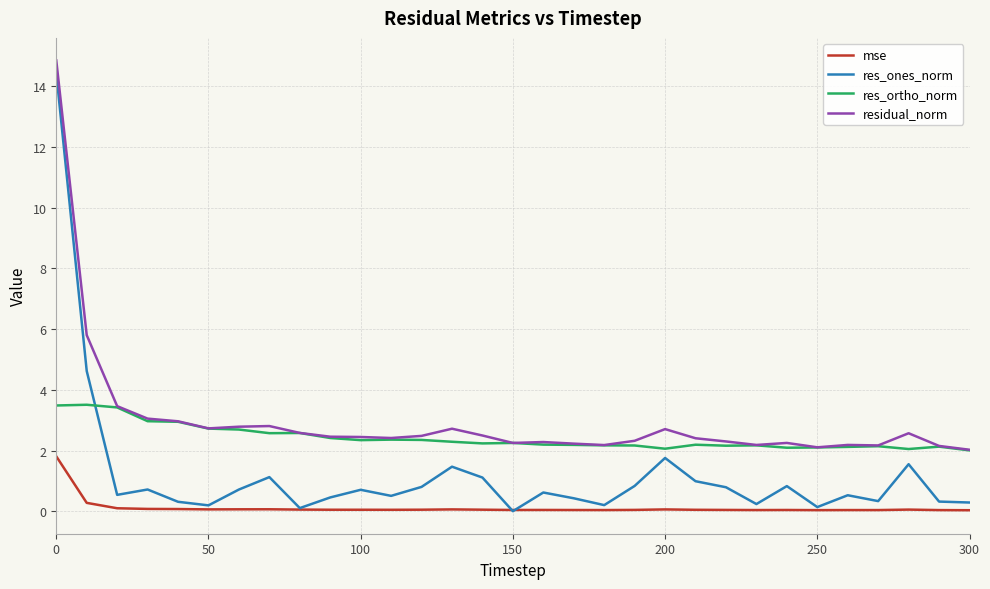

Which series has the widest spread of values?

res_ones_norm